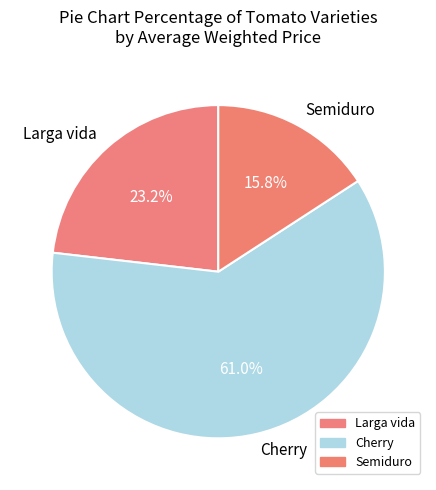

Is it true that Semiduro is 29% of the pie?

False